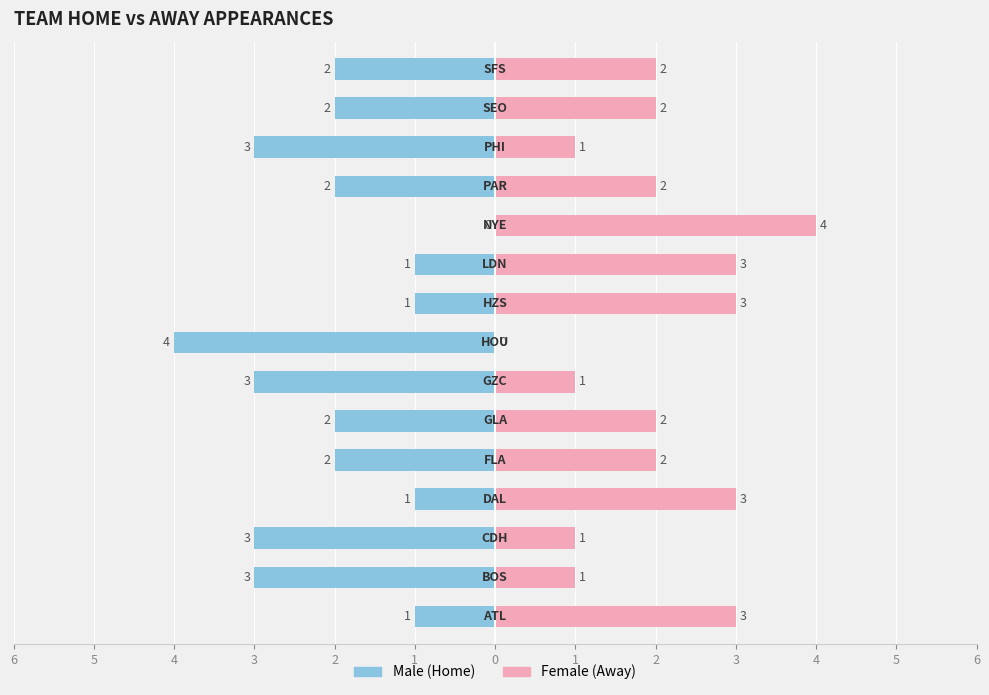

Count the number of data series in this chart.

2